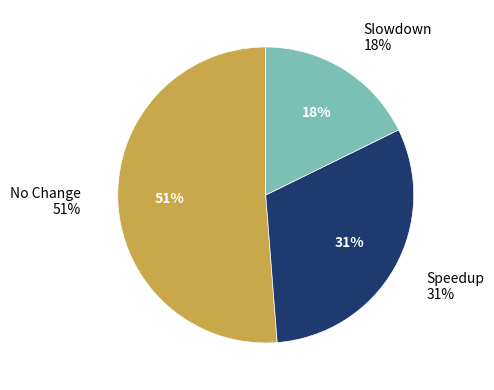

Does issue_detected: 0 account for over 50% of the chart?

Yes